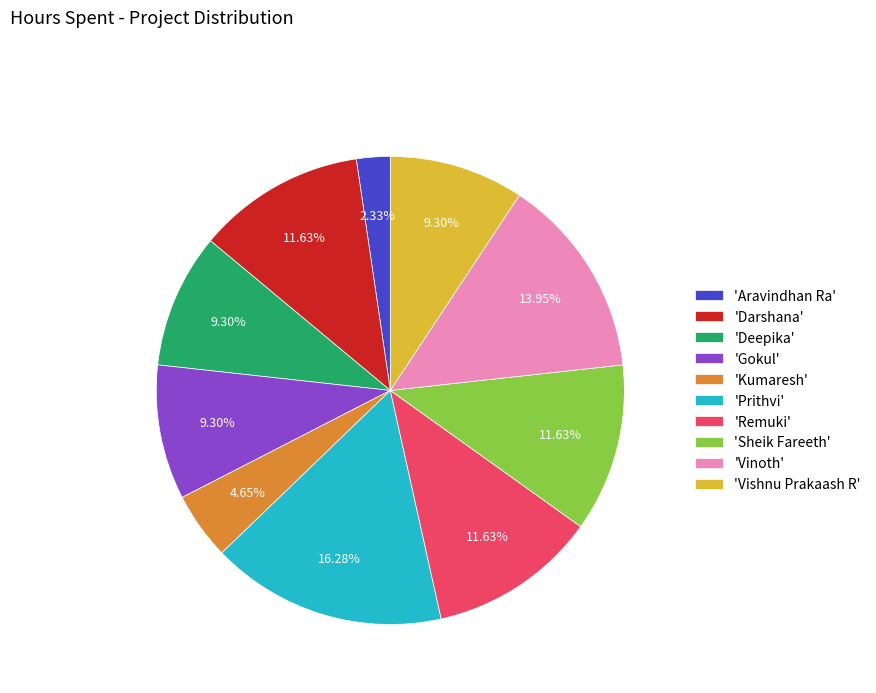

Which has a higher value, 'Aravindhan Ra' or 'Prithvi'?

'Prithvi'